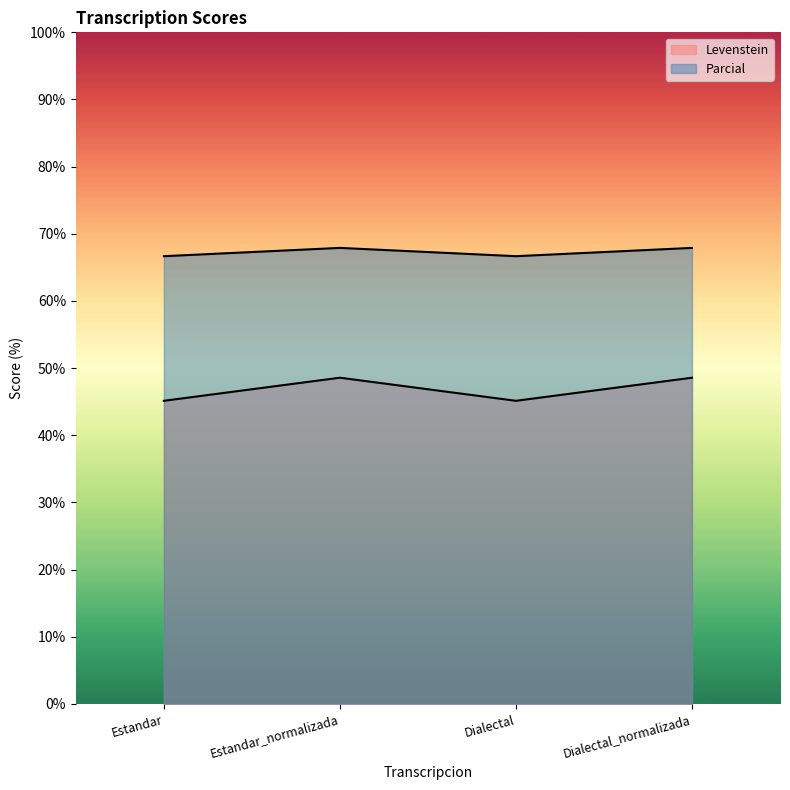

What is the minimum value for Parcial?

66.7